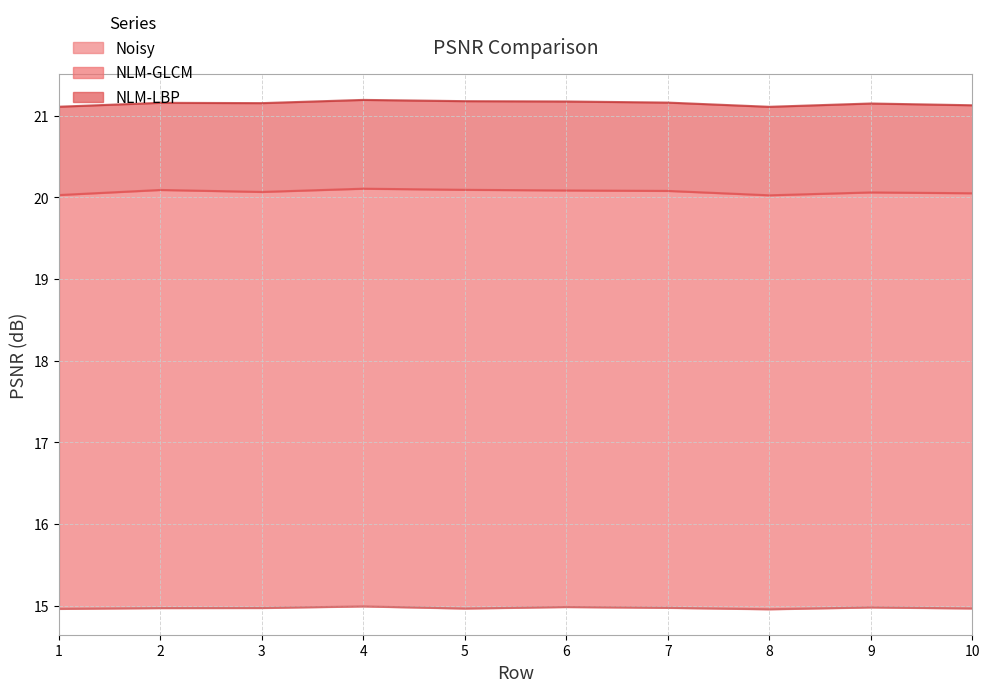

Read the Noisy value at 6.

15.0